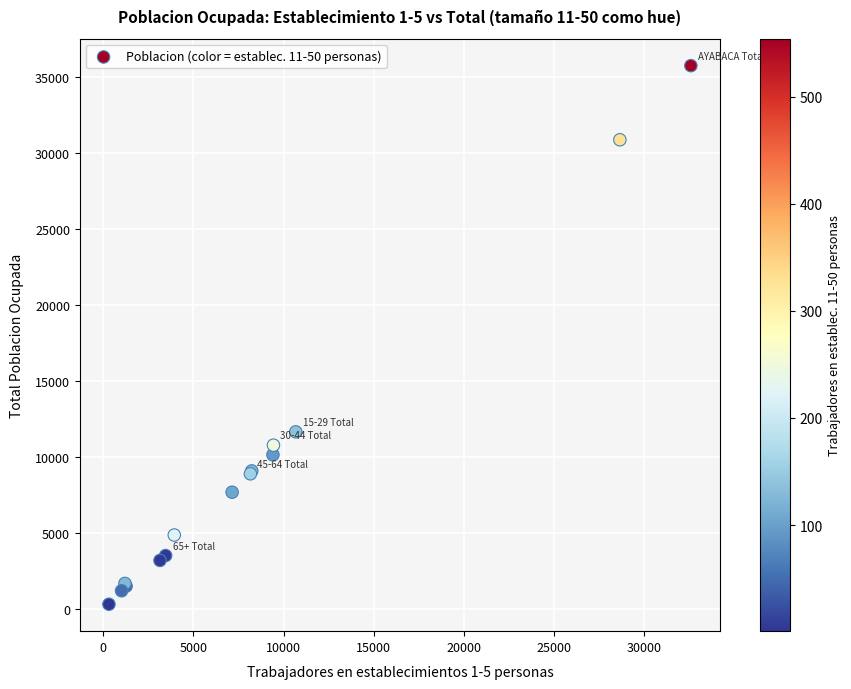

What Y value in the scatter plot is closest to 18045?

11667